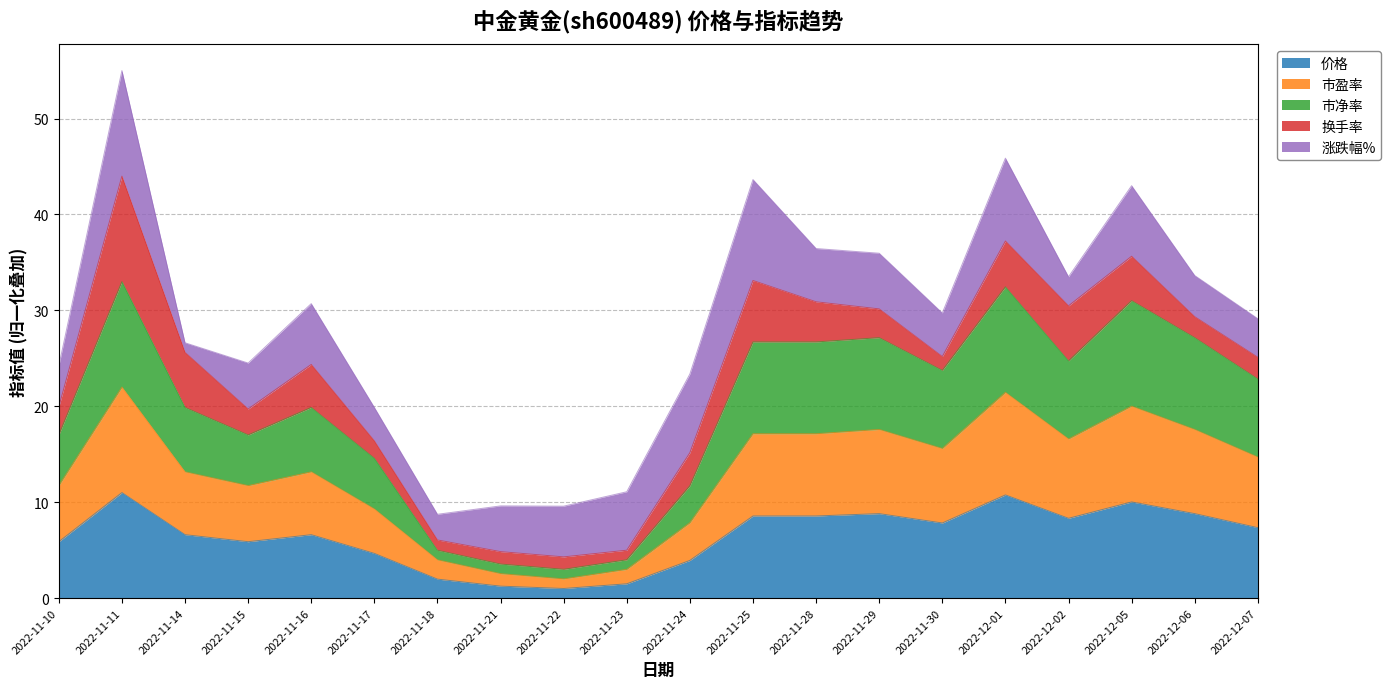

What position from the left is 2022-11-30?

15